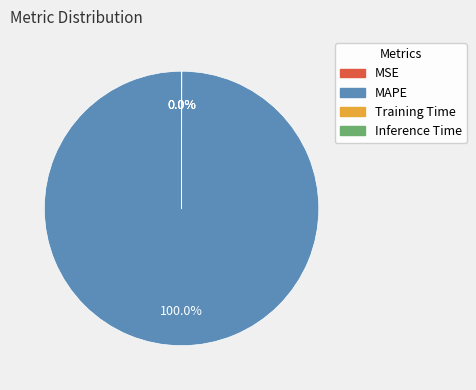

What is the majority slice?

MAPE